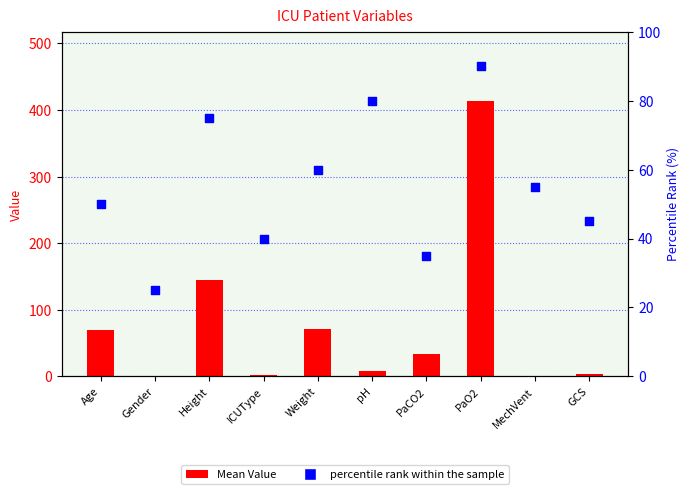

Is the value of percentile rank within the sample at Gender greater than the value of Mean Value at Height?

No